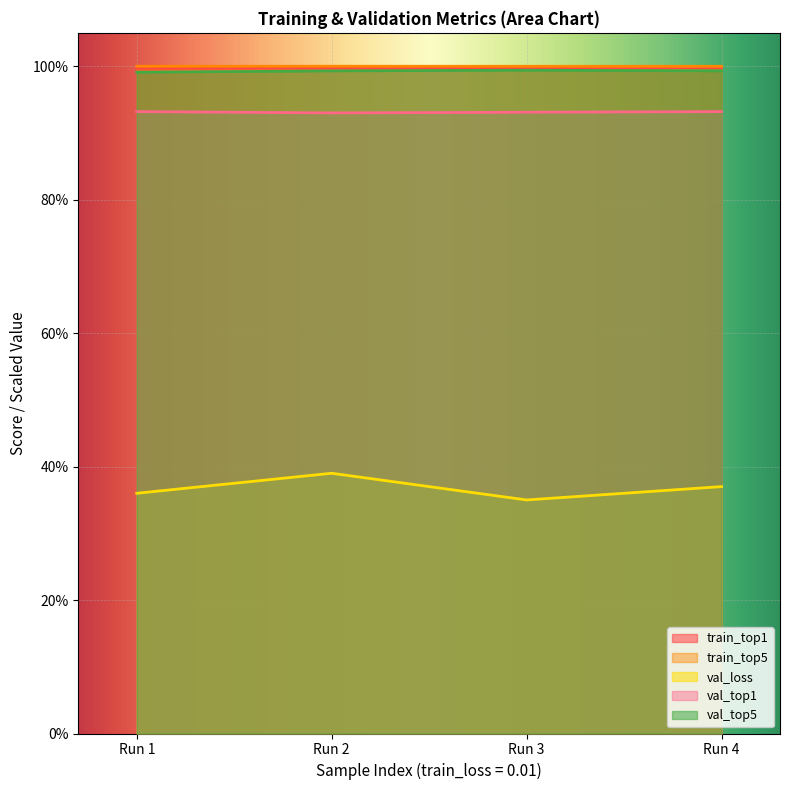

How many interior local valleys does the train_top1 series have?

1